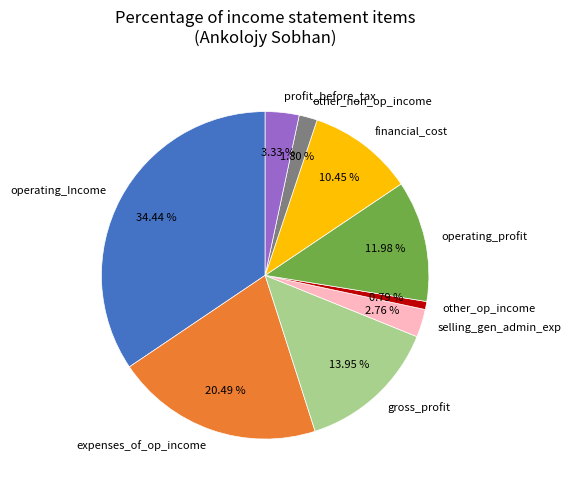

How many segments does this pie chart have?

9